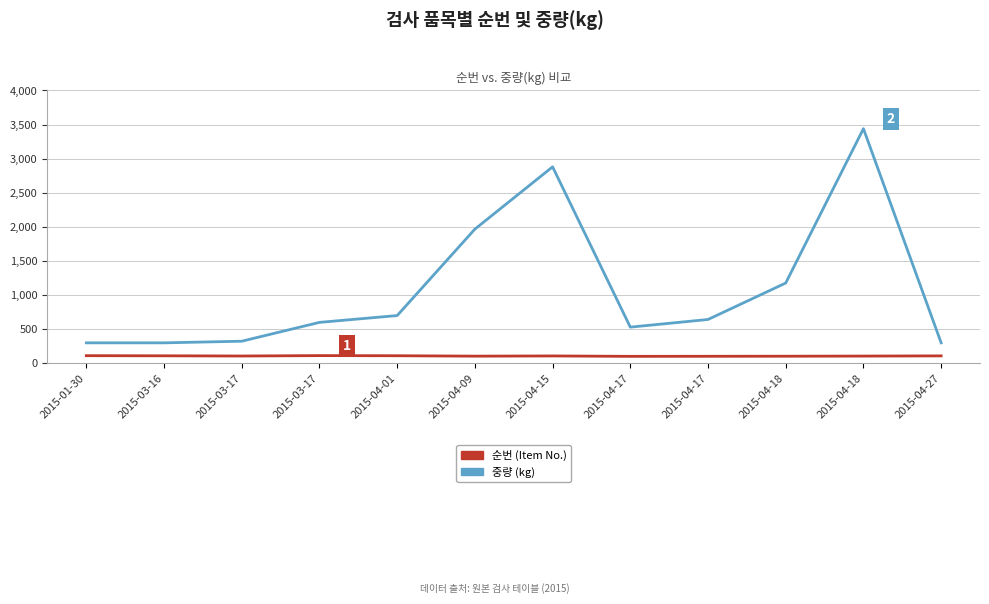

Is the value of 중량 (kg) at 2015-04-15 greater than the value of 순번 (Item No.) at 2015-04-27?

Yes